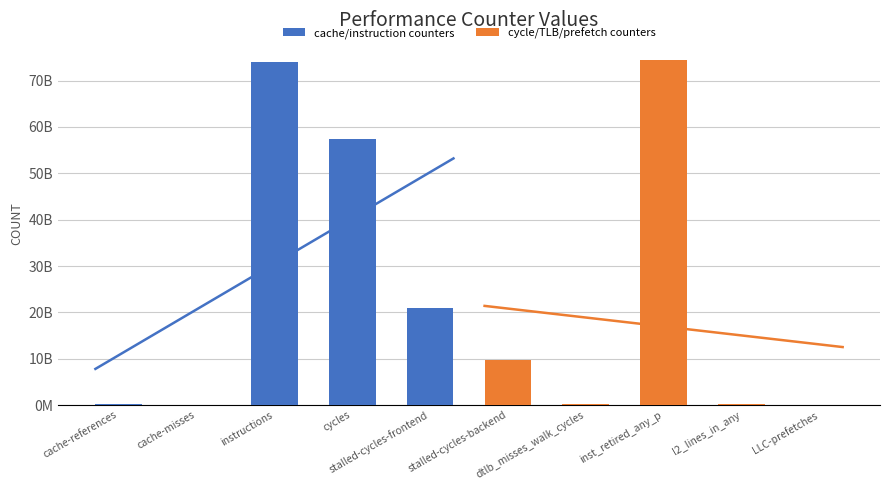

At which label does cache/instruction counters first exceed 20875030466?

instructions